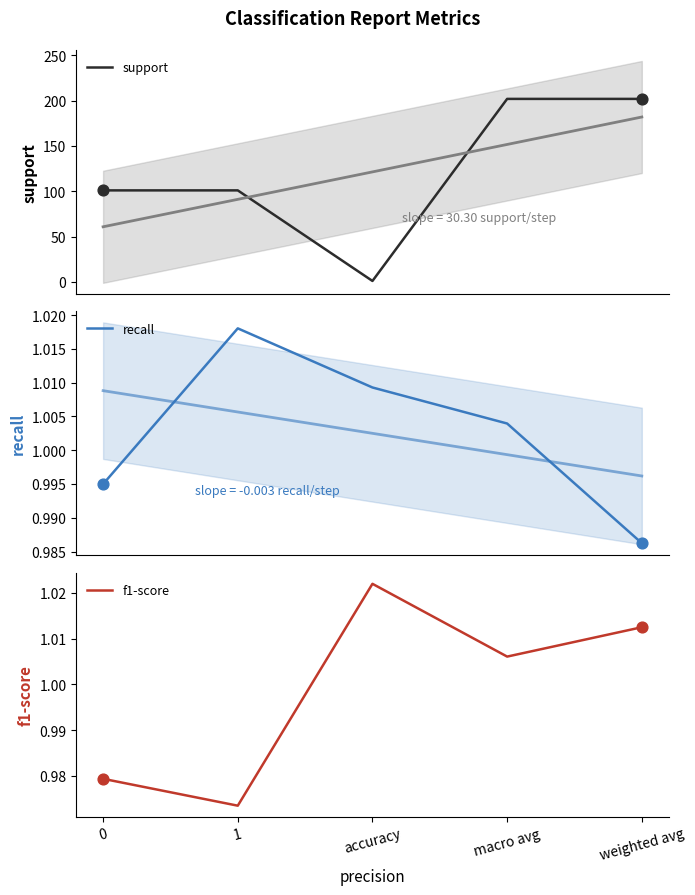

What is the total value across all series at weighted avg?

204.0